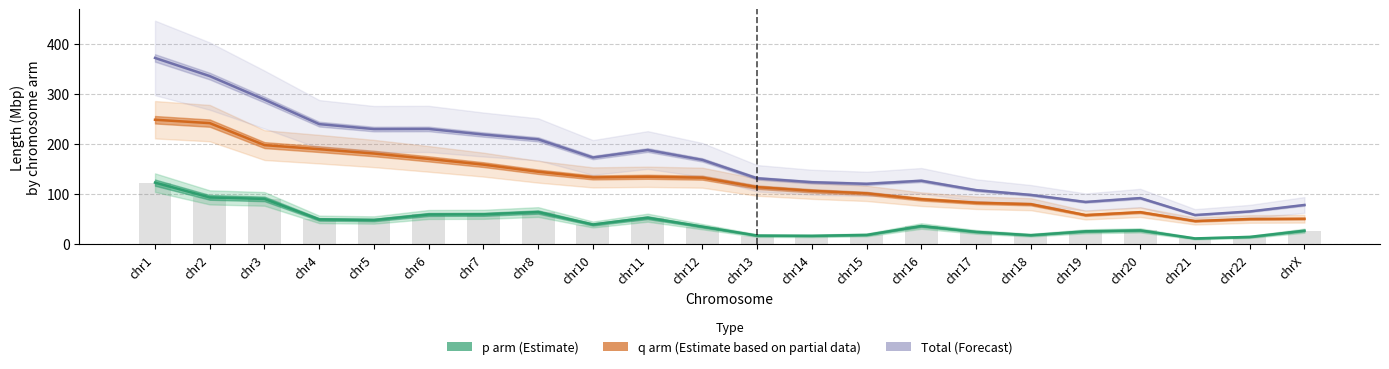

Read the Total (Forecast) value at chr18.

98.9